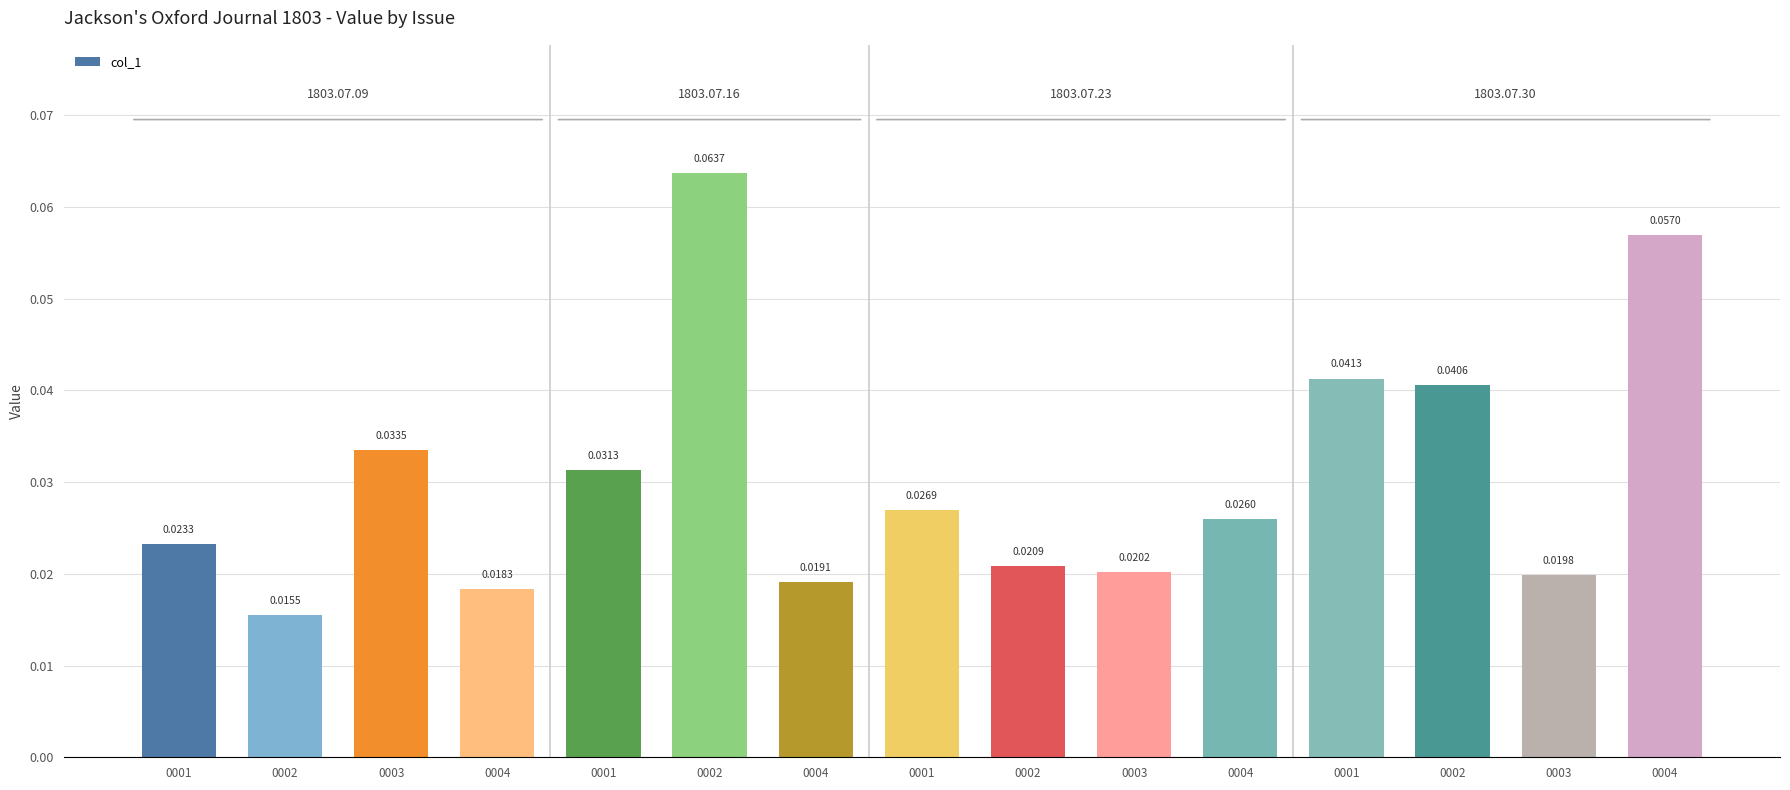

Rank the categories by value from highest to lowest.

0002, 0004, 0001, 0002, 0003, 0001, 0001, 0004, 0001, 0002, 0003, 0003, 0004, 0004, 0002